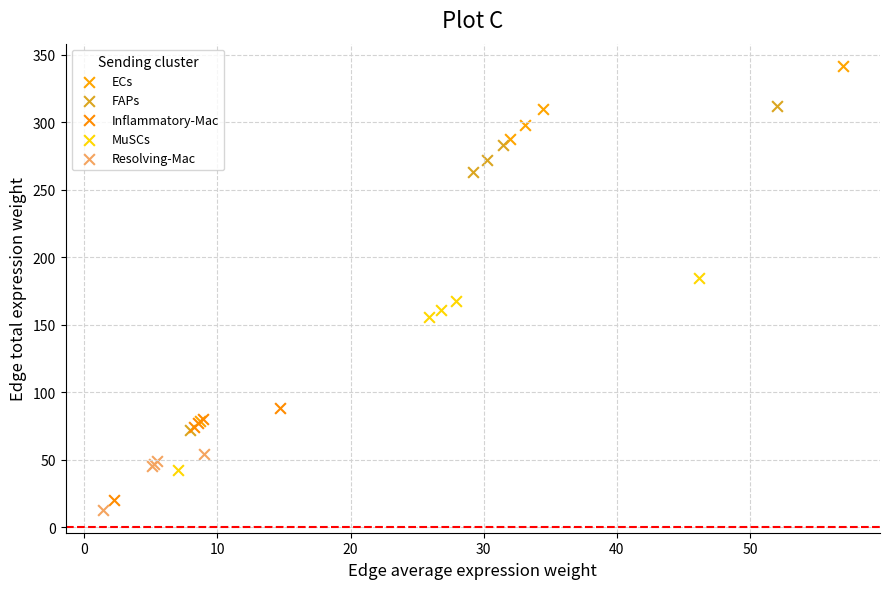

Which series has the widest spread of Y values?

ECs